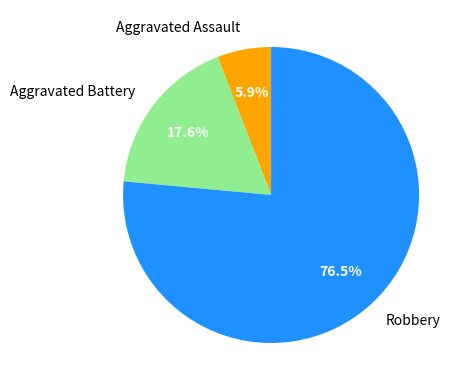

Rank the categories by value from highest to lowest.

Robbery, Aggravated Battery, Aggravated Assault